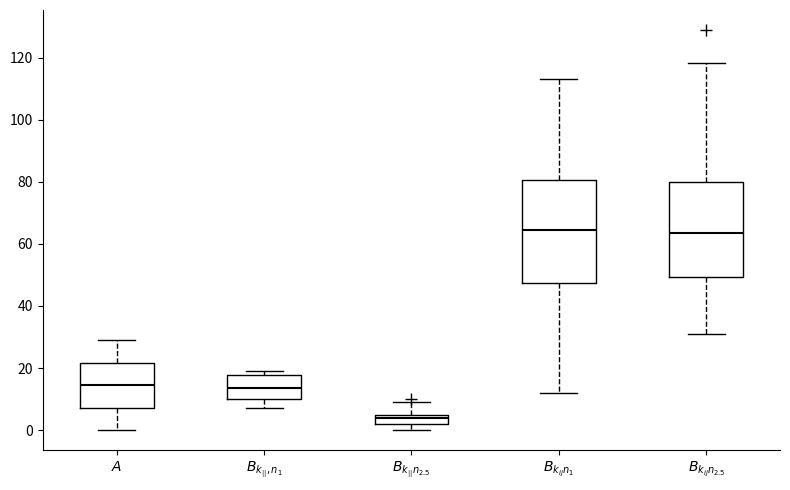

Reading left to right, read every box against the y-axis: the position of its median line, the range the box covers, and the ends of its whiskers. The values are not printed on the chart, so give them approximately, as read against the axis.

$A$: median 14, box 8 to 22, whiskers 0 to 30
$B_{k_{||}, n_1}$: median 14, box 10 to 18, whiskers 8 to 20
$B_{k_{||} n_{2.5}}$: median 4, box 2 to 6, whiskers 0 to 10
$B_{k_{ij} n_1}$: median 64, box 48 to 80, whiskers 12 to 114
$B_{k_{ij} n_{2.5}}$: median 64, box 50 to 80, whiskers 30 to 118